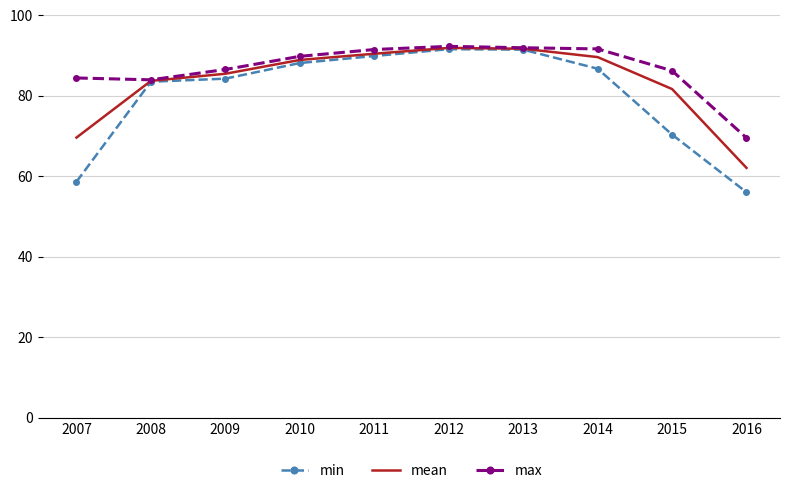

Which series has the largest range (max minus min)?

min